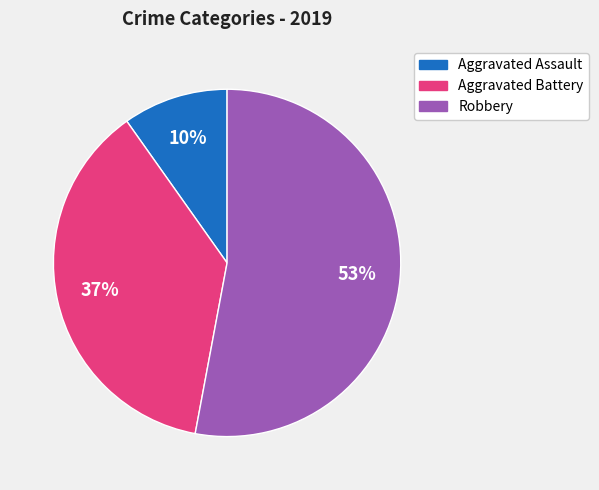

What percentage is the Robbery slice, to the nearest percent?

53%